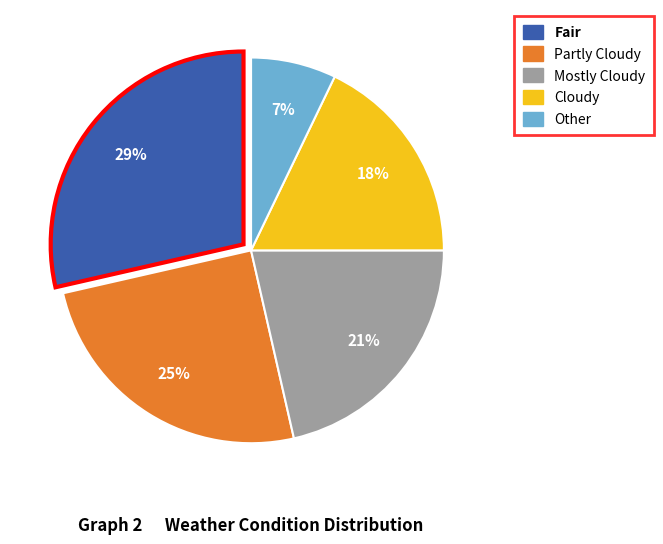

Is it true that Cloudy is 12% of the pie?

False